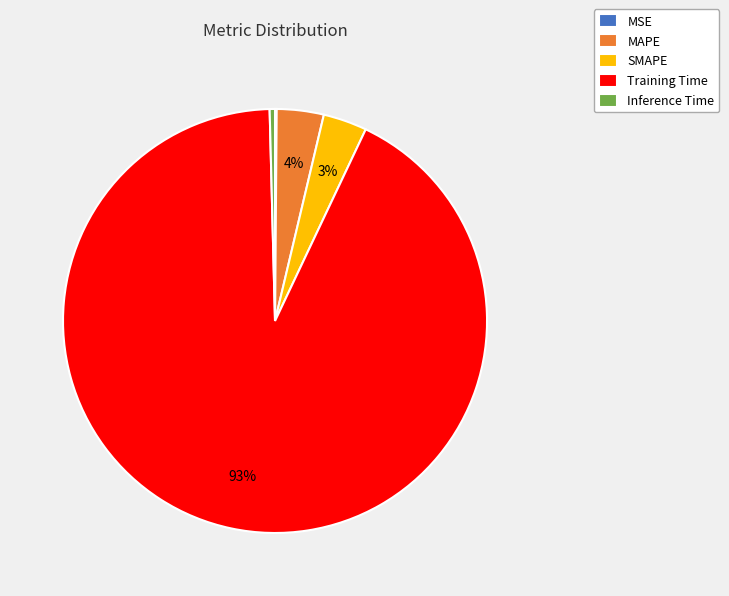

What is the largest slice in the pie chart?

Training Time